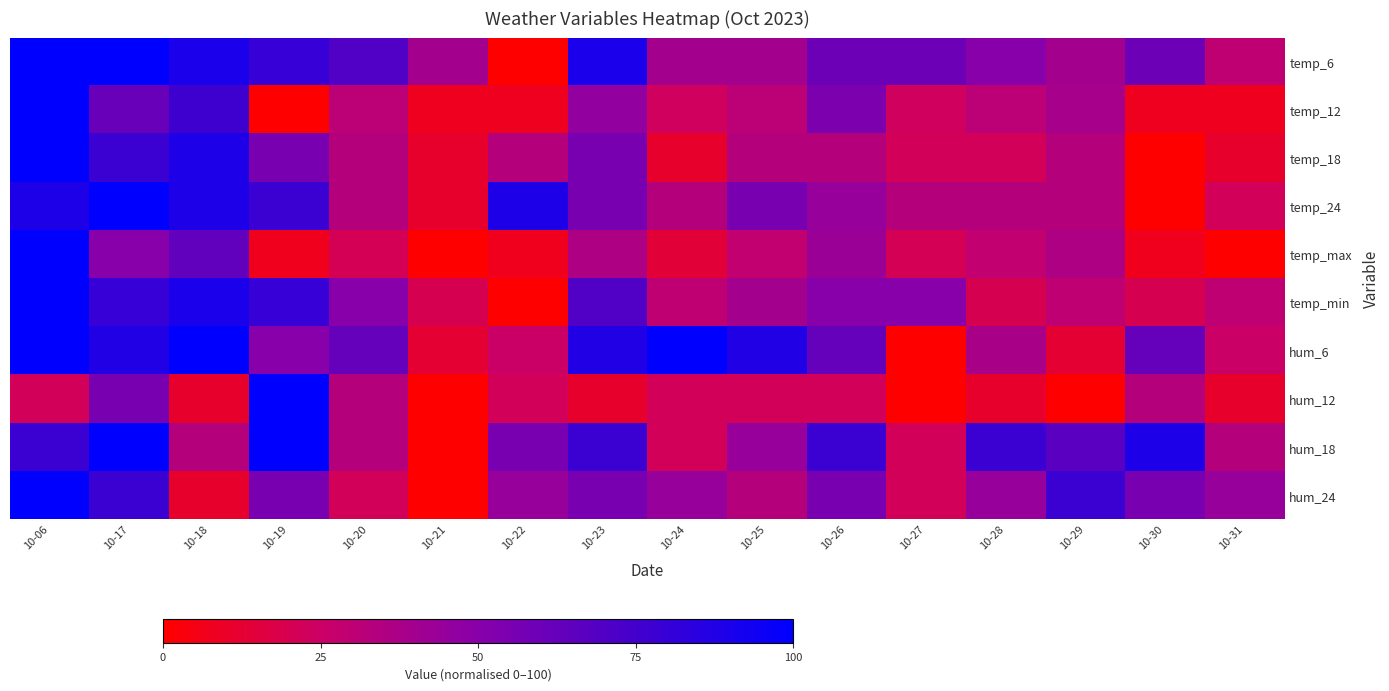

Which series has the widest spread of values?

temp_6